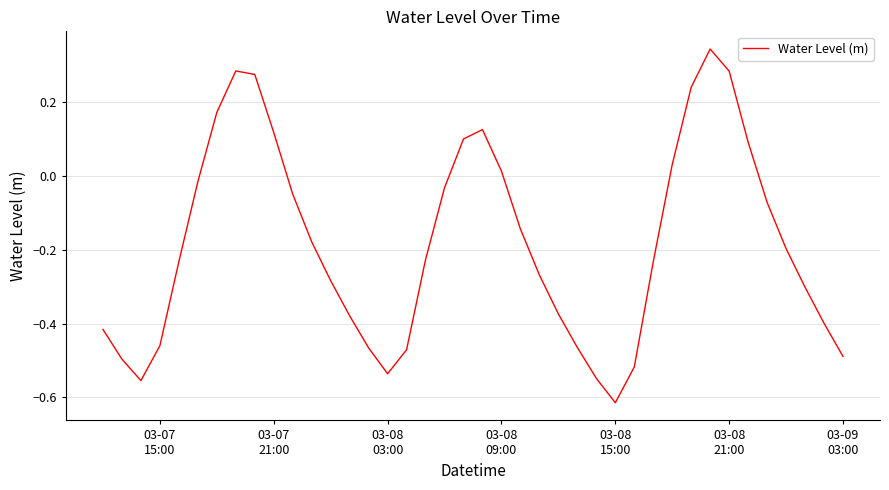

How many interior local peaks (higher than both neighbors) does the data have?

3